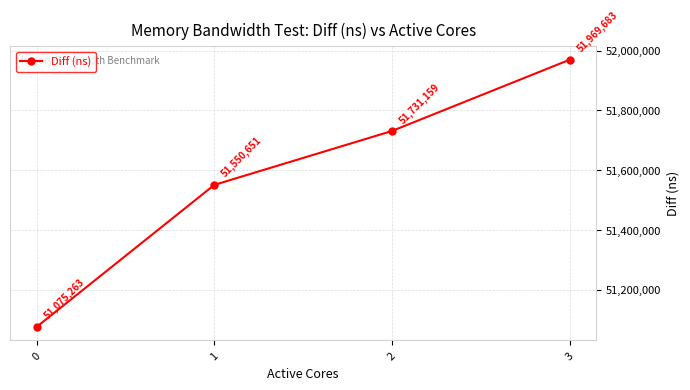

Read the value at 0, to the nearest 100.

51075300